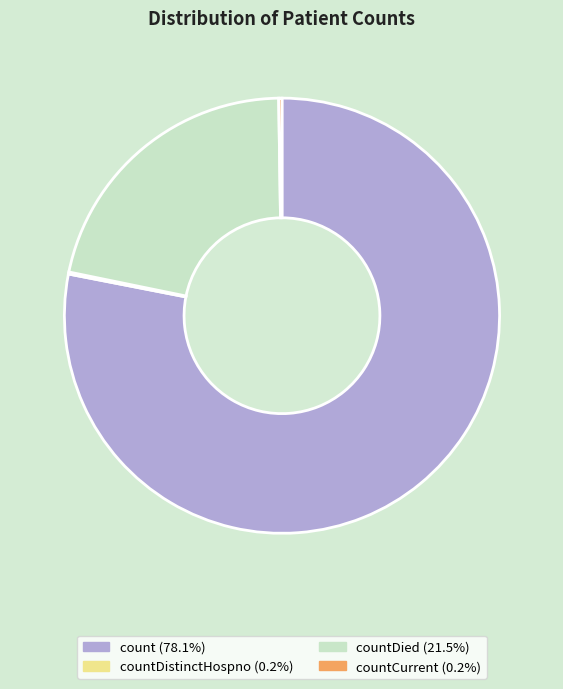

Is there any slice that represents more than half of the pie?

Yes